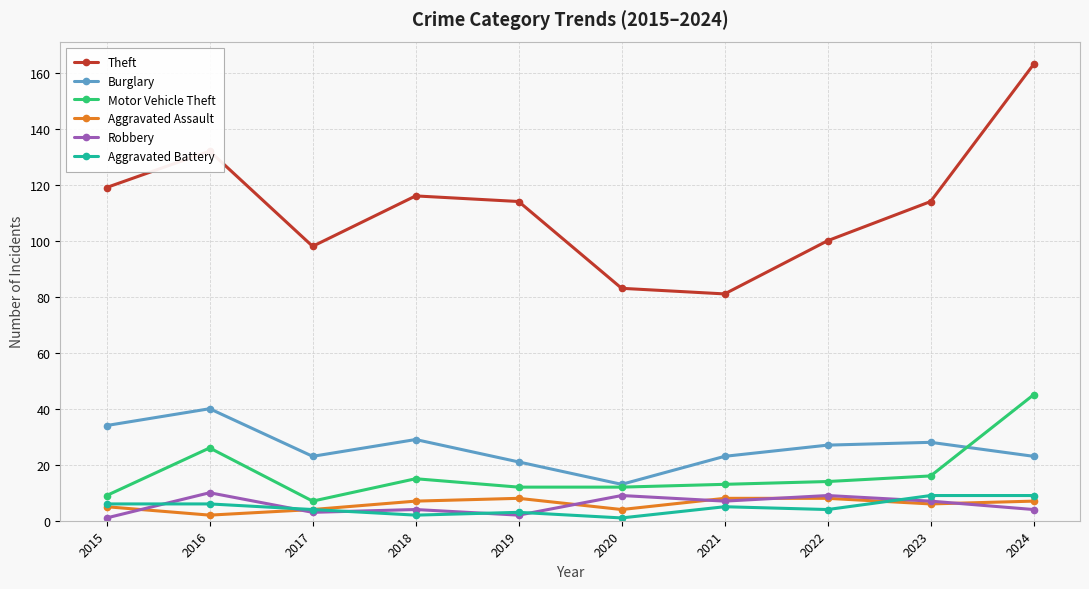

What are all the series names shown in the legend?

Theft, Burglary, Motor Vehicle Theft, Aggravated Assault, Robbery, Aggravated Battery